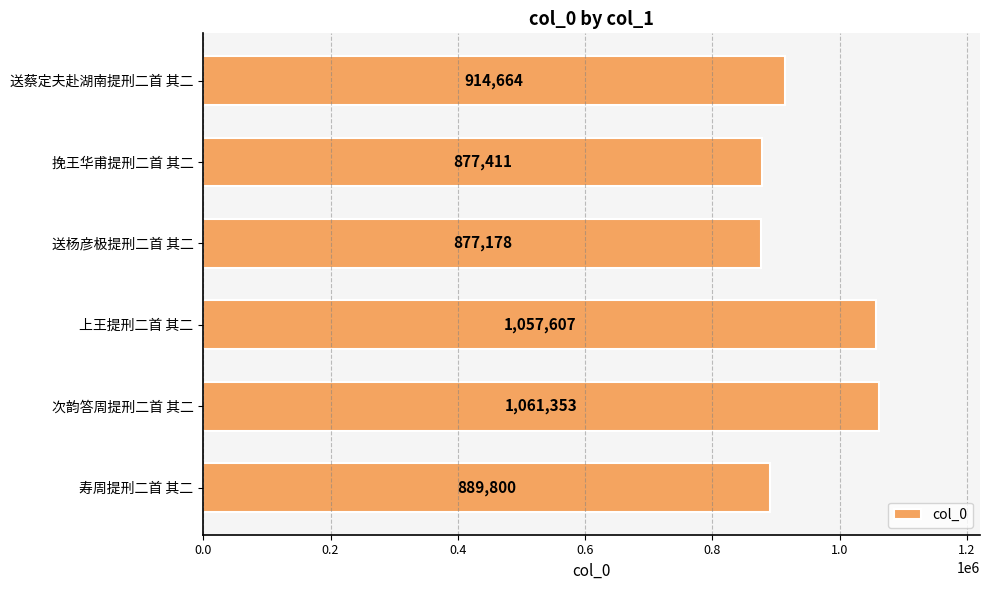

Which has a higher value, 挽王华甫提刑二首 其二 or 送蔡定夫赴湖南提刑二首 其二?

送蔡定夫赴湖南提刑二首 其二